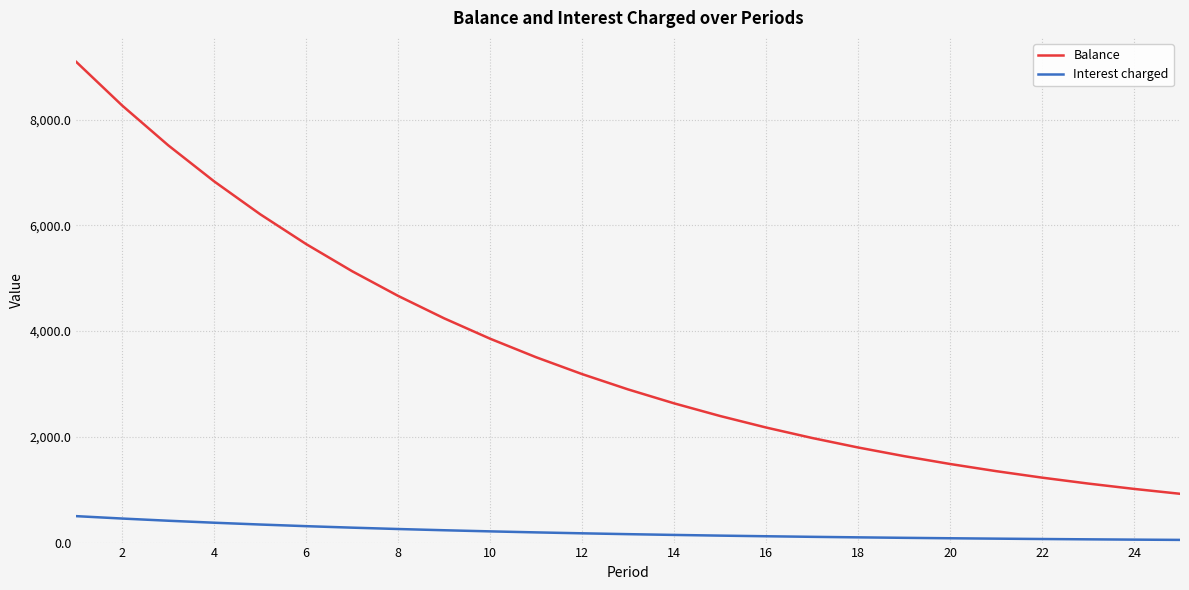

What is the greatest value displayed?

9090.9